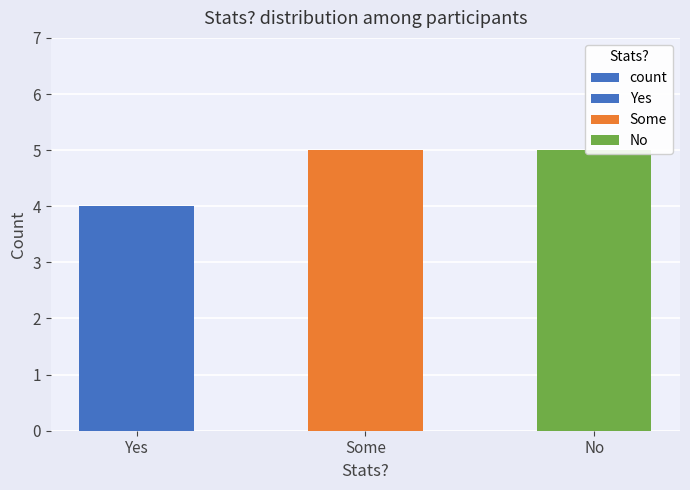

The value at Yes is 4. True or false?

True